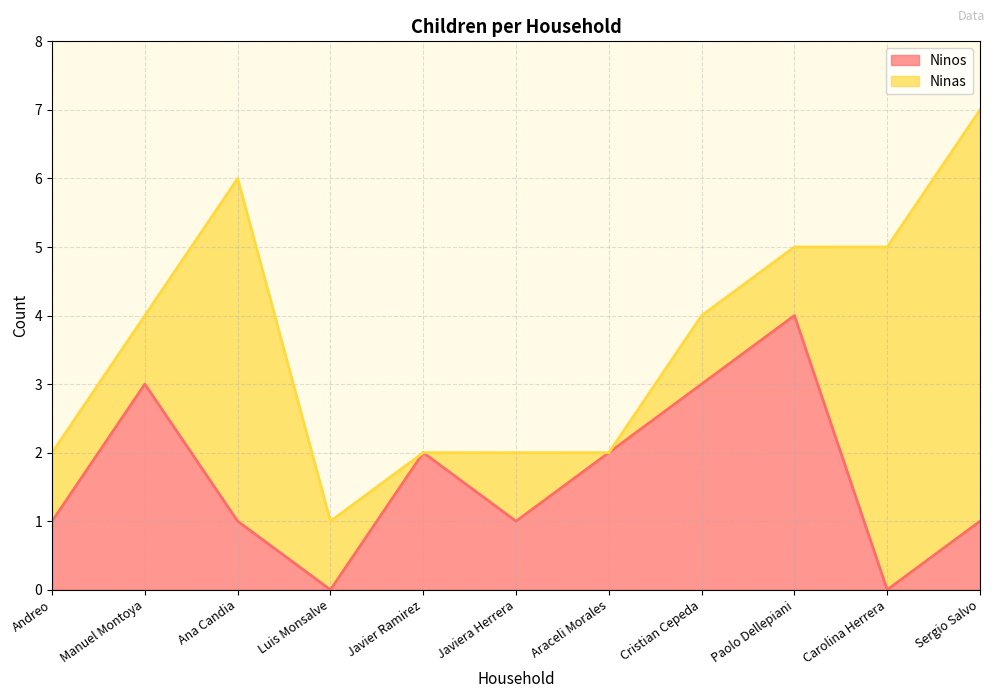

What is the difference between the maximum and minimum values?

4